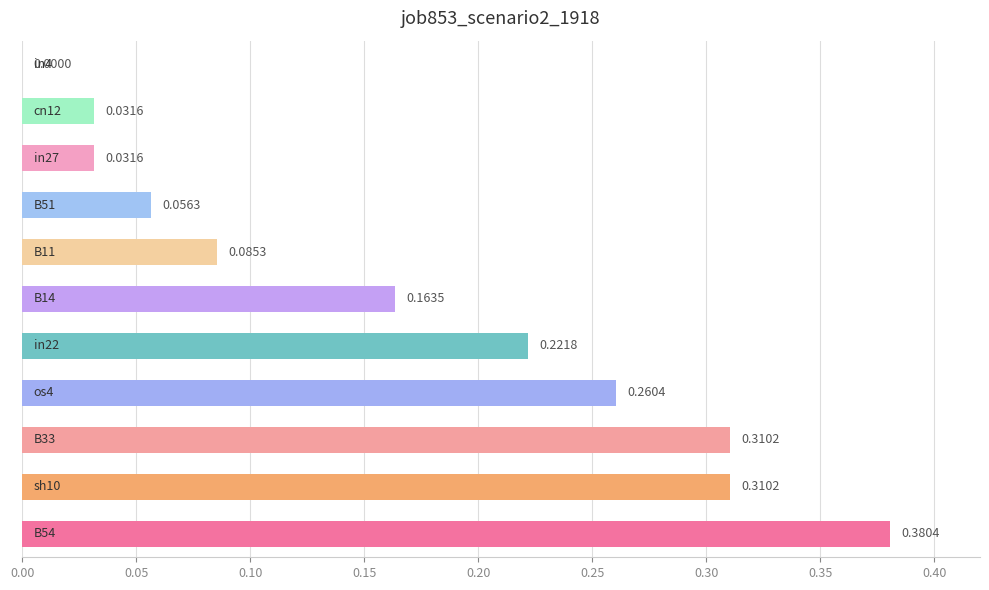

What is the sum of all values?

1.9